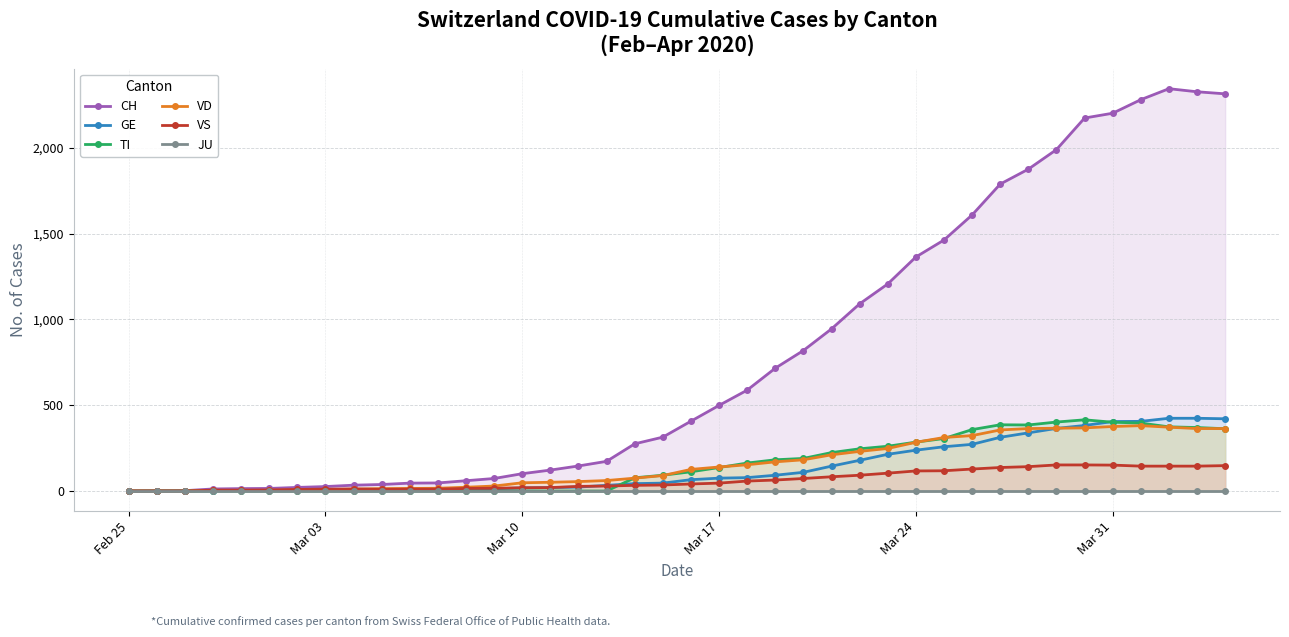

What are all the series names shown in the legend?

CH, GE, TI, VD, VS, JU